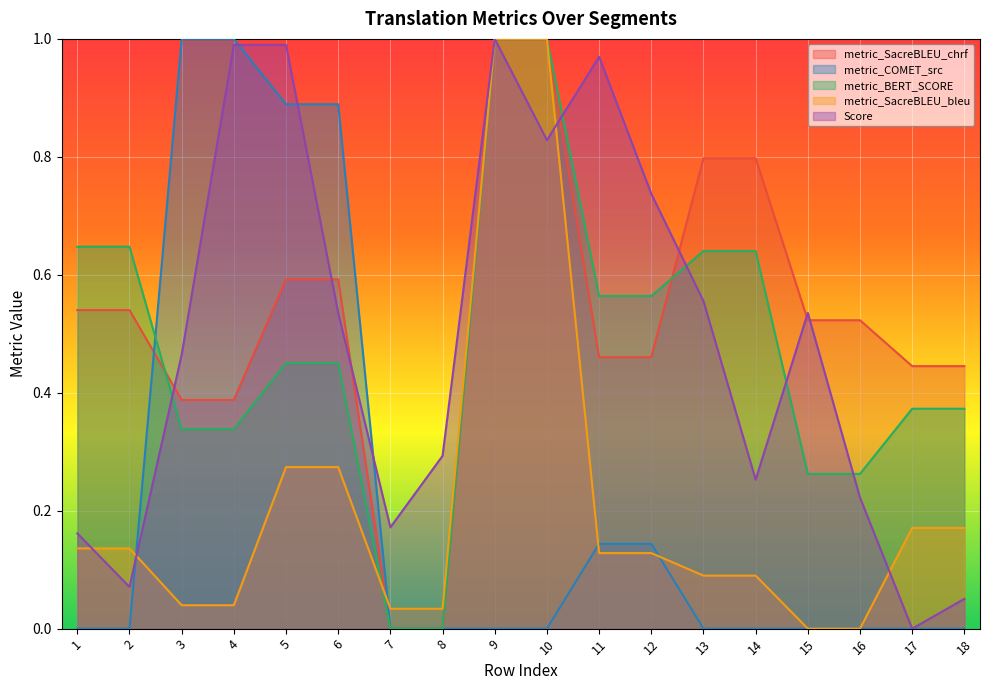

The metric_COMET_src series shows 0.0 at 10. True or false?

True